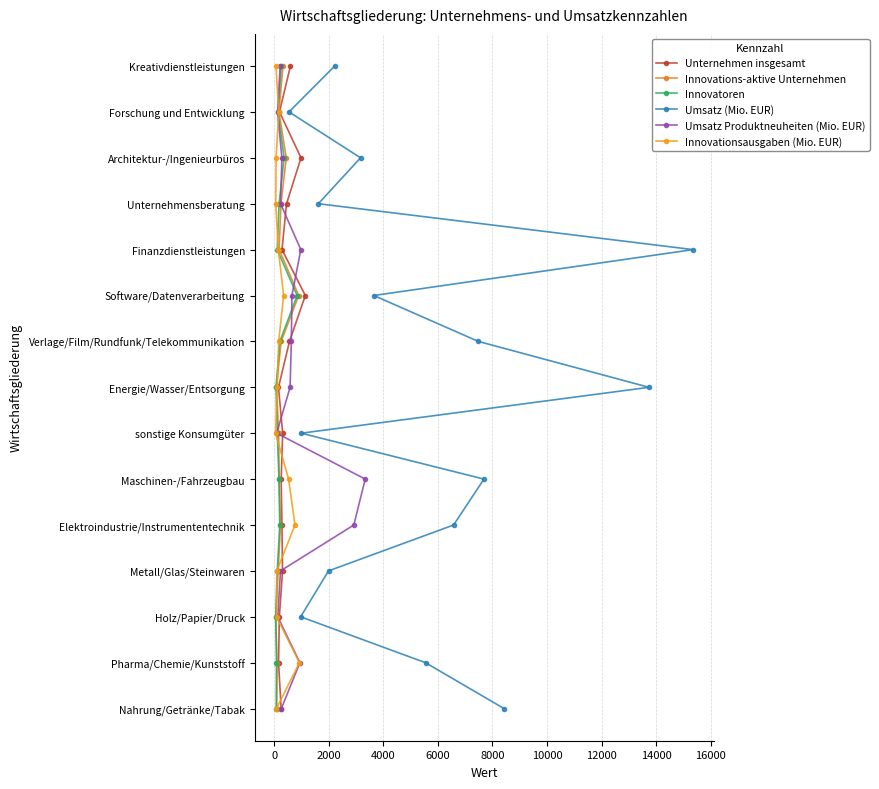

What are all the series names shown in the legend?

Unternehmen insgesamt, Innovations-aktive Unternehmen, Innovatoren, Umsatz (Mio. EUR), Umsatz Produktneuheiten (Mio. EUR), Innovationsausgaben (Mio. EUR)